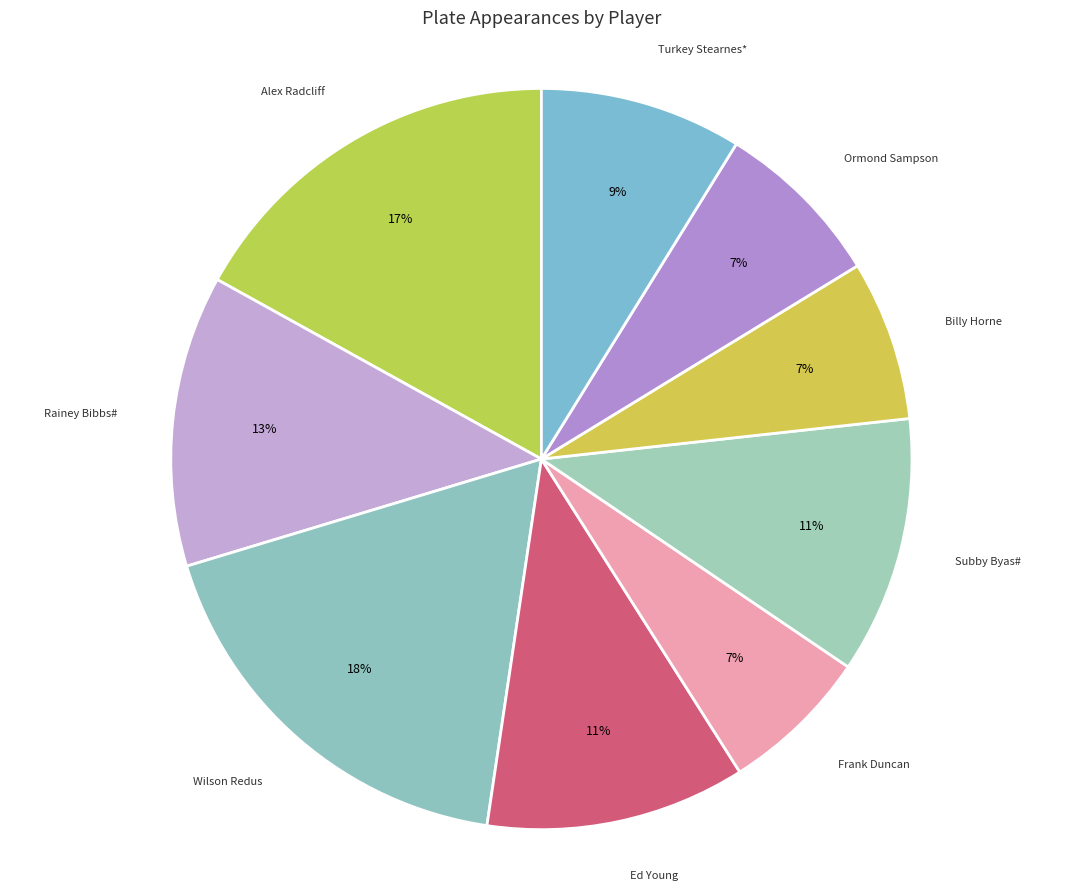

Does any single category account for the majority?

No